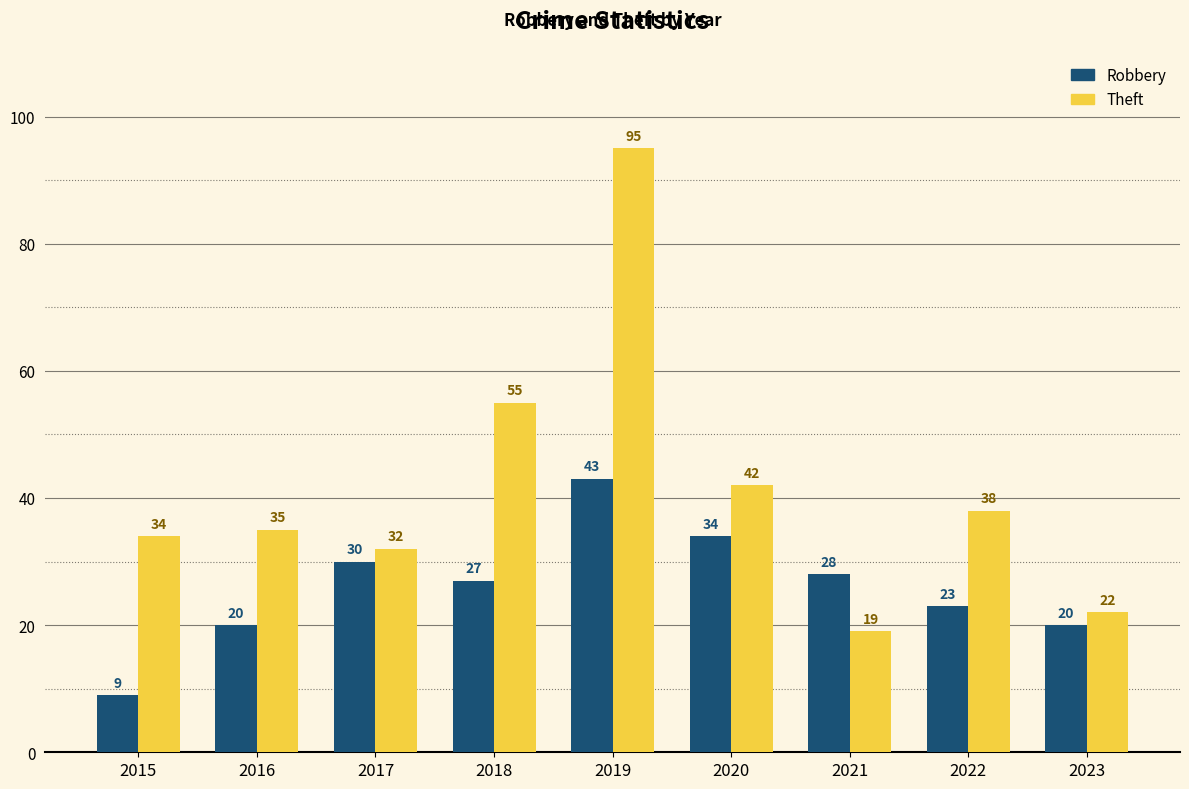

The Theft series shows 66 at 2020. True or false?

False